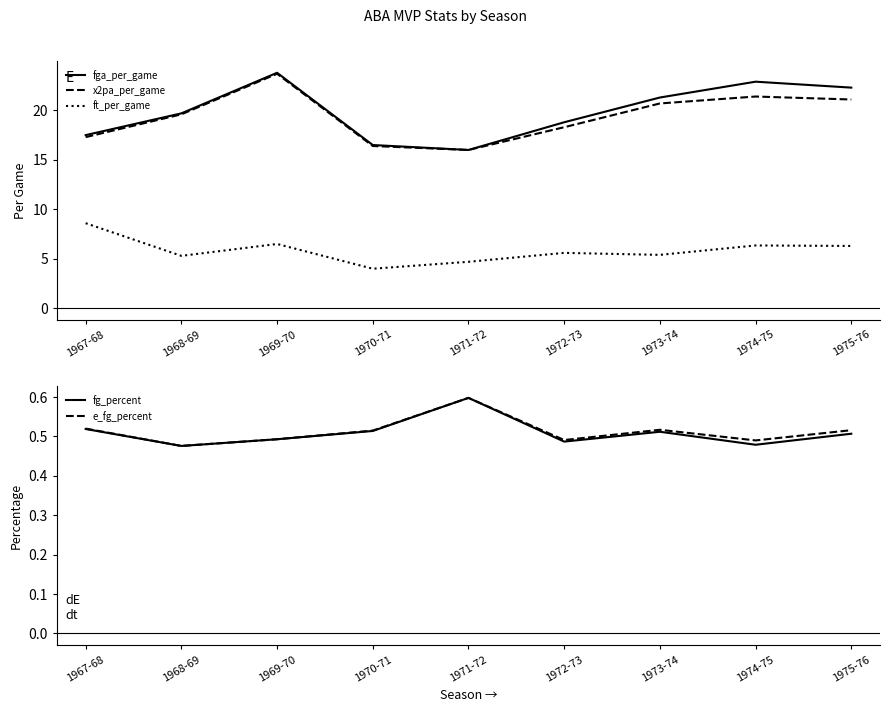

What are all the series names shown in the legend?

fga_per_game, x2pa_per_game, ft_per_game, fg_percent, e_fg_percent